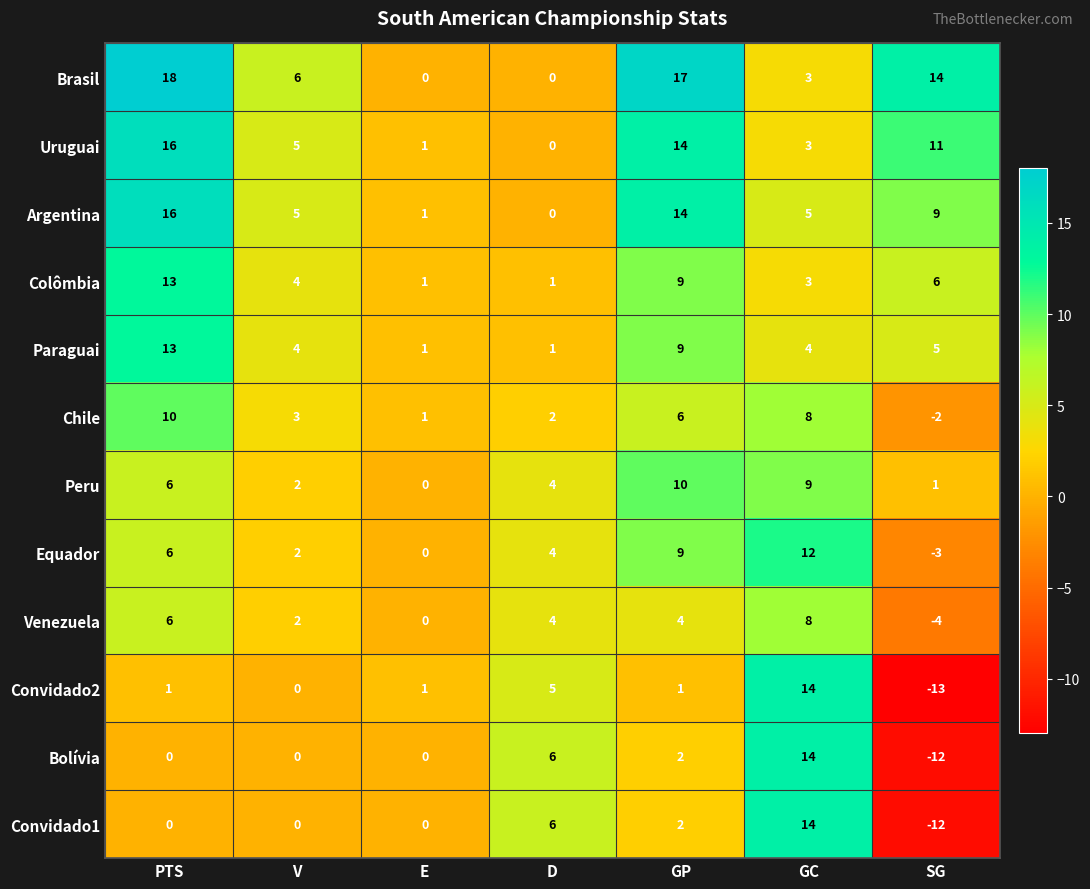

Is the value of Brasil at GC greater than the value of Venezuela at E?

Yes